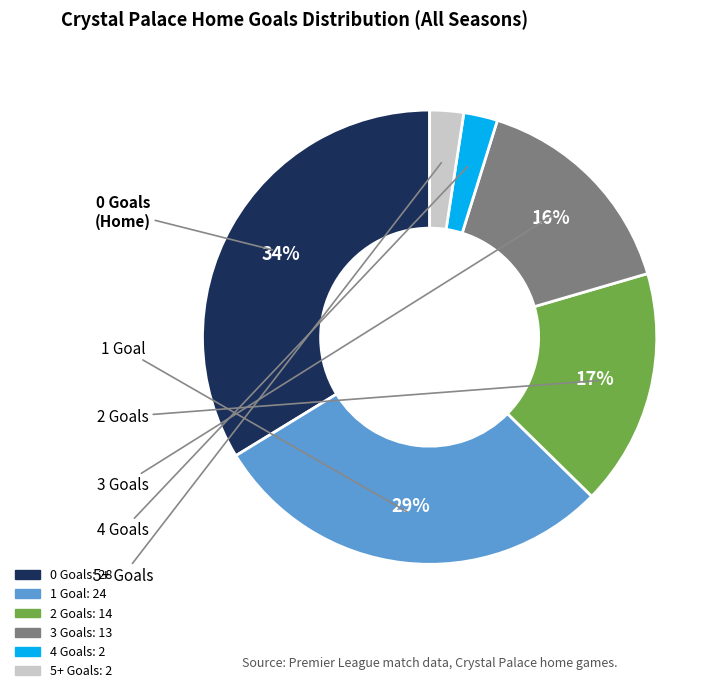

To the nearest percent, what is the average slice percentage?

17%